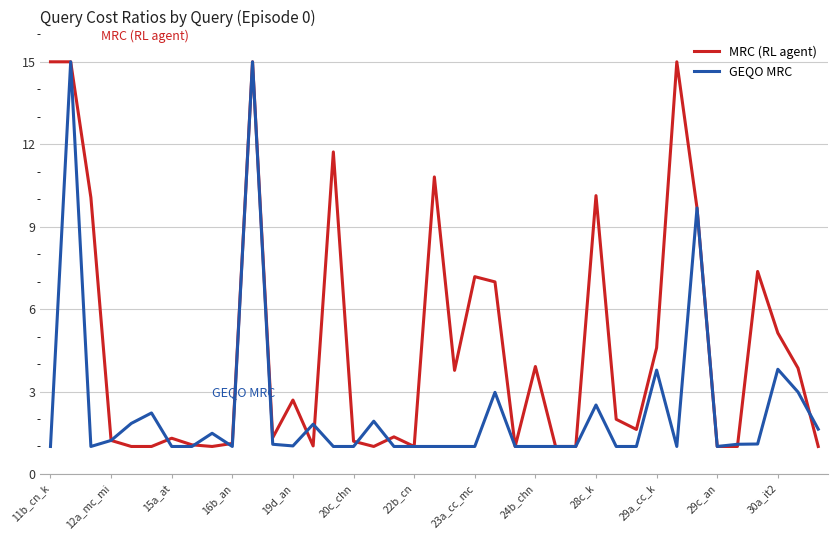

Rank the series by their average value, from lowest to highest.

GEQO MRC, MRC (RL agent)